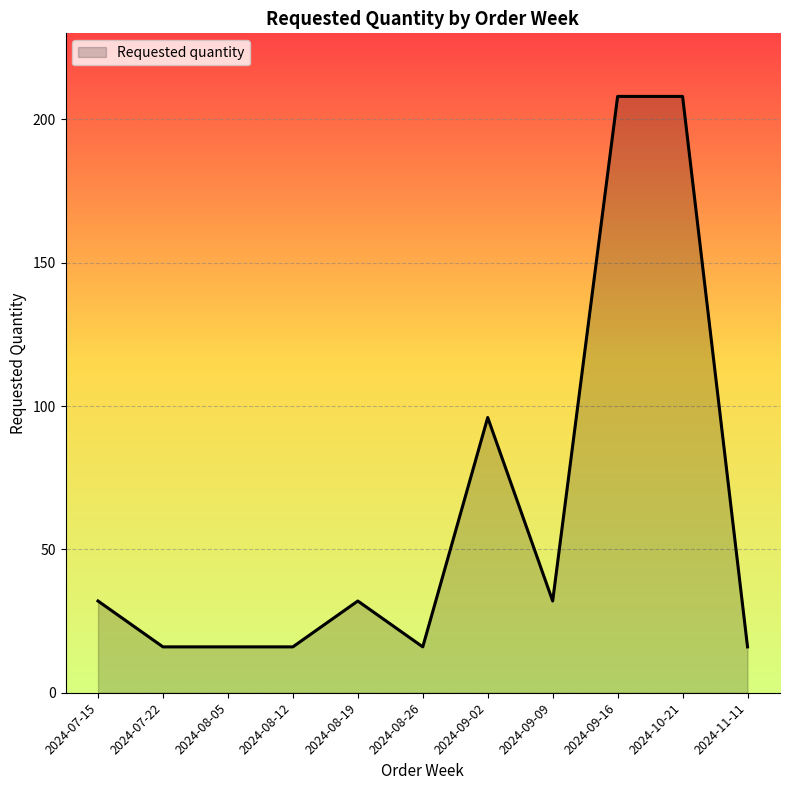

The chart shows a value of 16 at 2024-07-22. True or false?

True